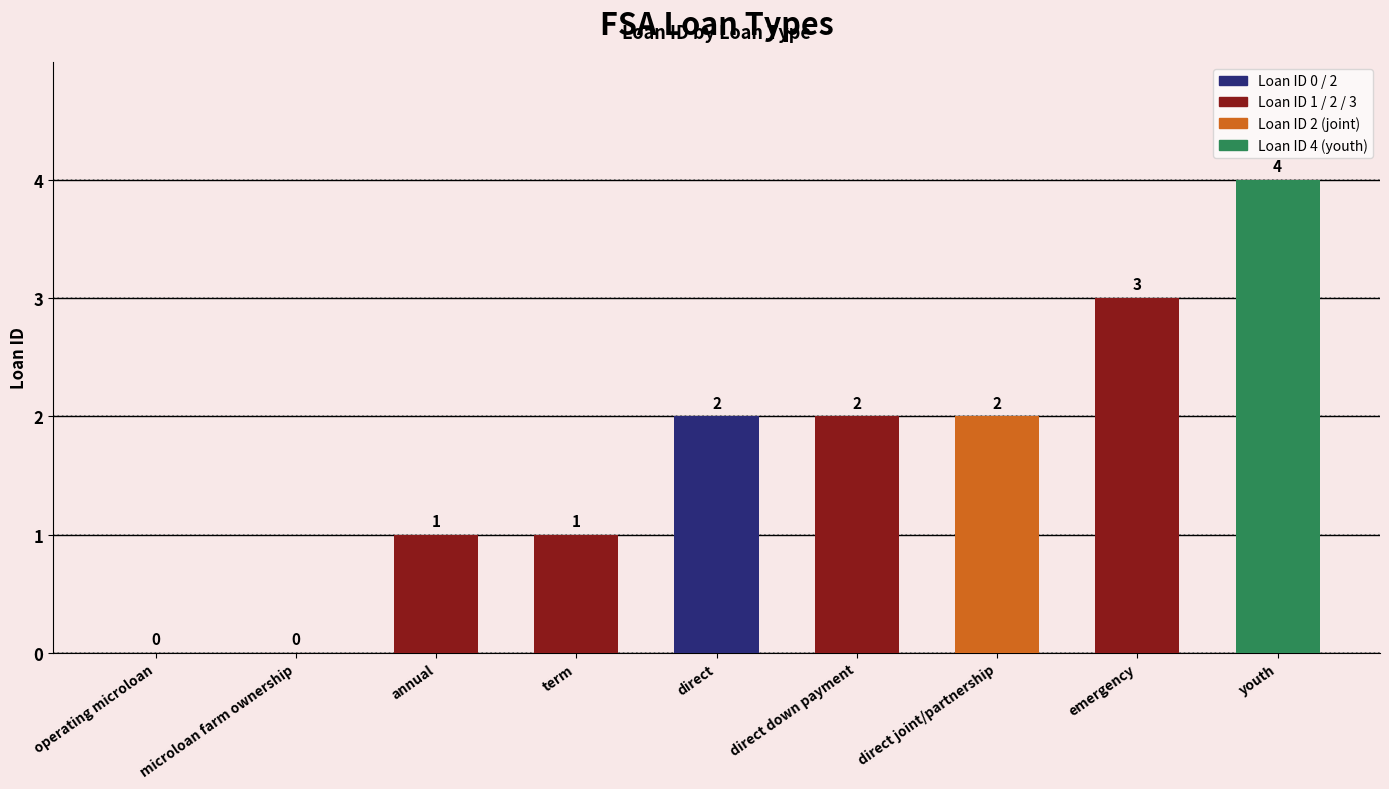

What is the greatest value displayed?

4